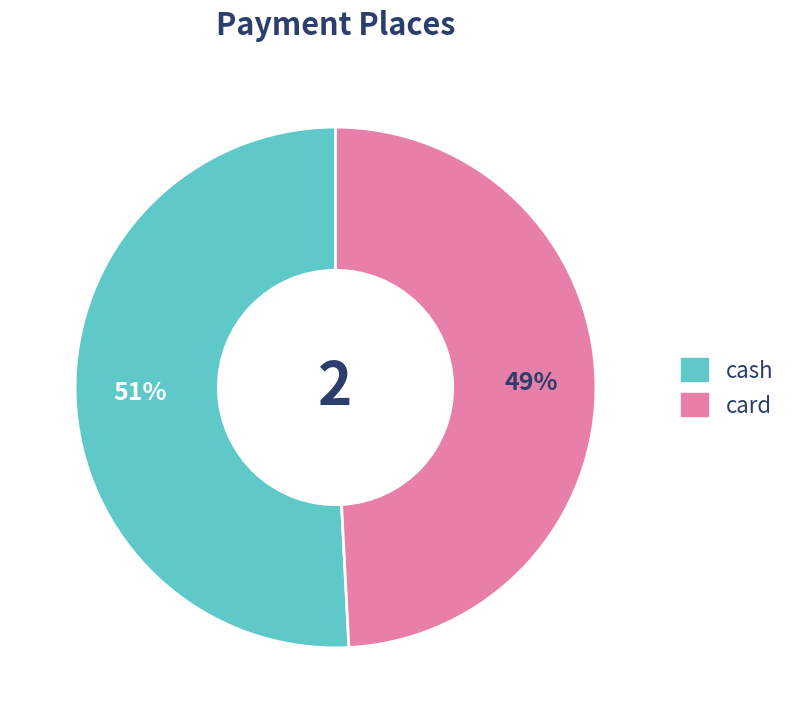

Is there a majority slice in this chart?

Yes